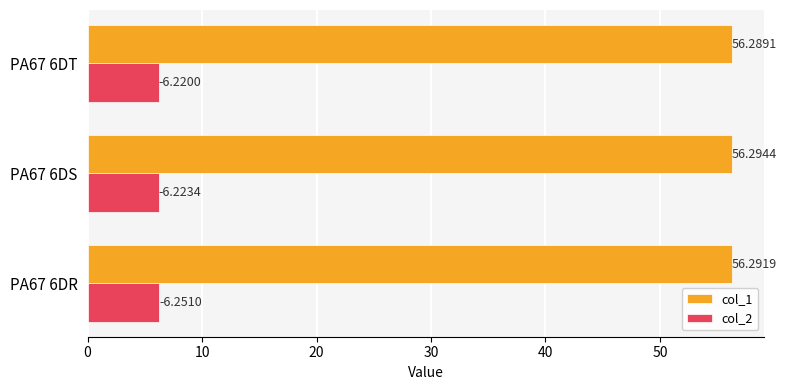

Between PA67 6DR and PA67 6DT, which series saw the biggest shift?

col_2